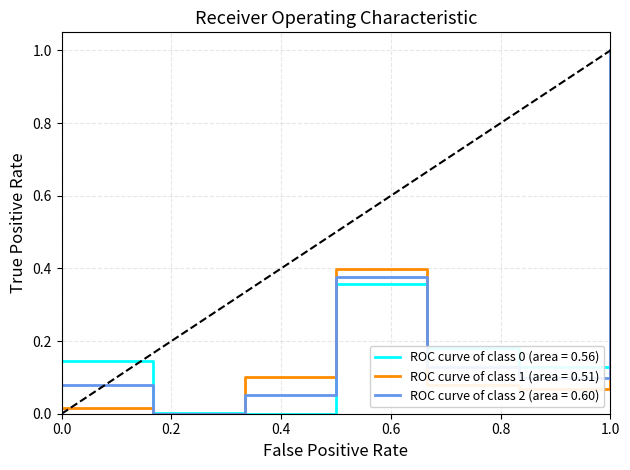

What is the maximum value for ROC curve of class 2 (area = 0.60)?

1.0